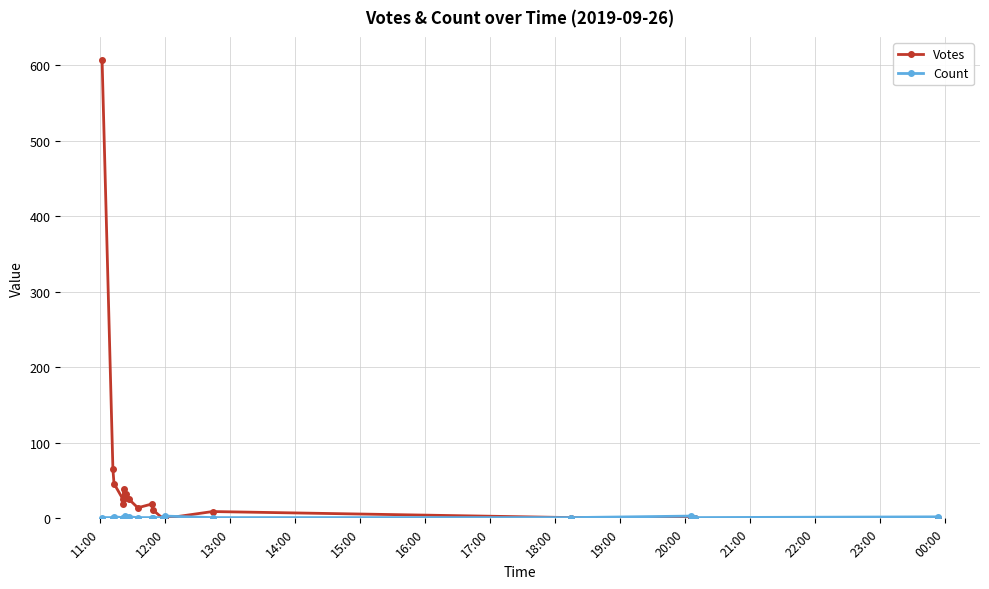

At how many categories does at least one series exceed 553?

1